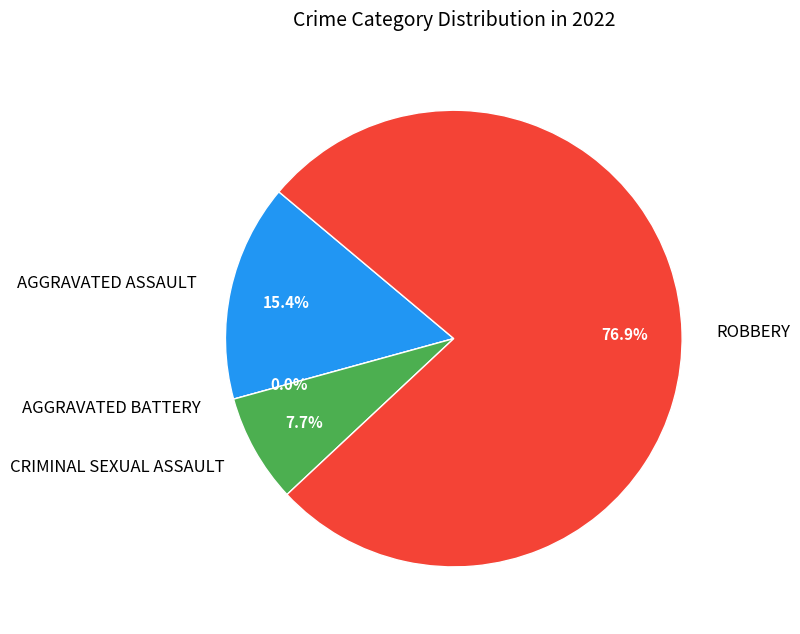

True or false: Aggravated Battery accounts for 0% of the total.

True